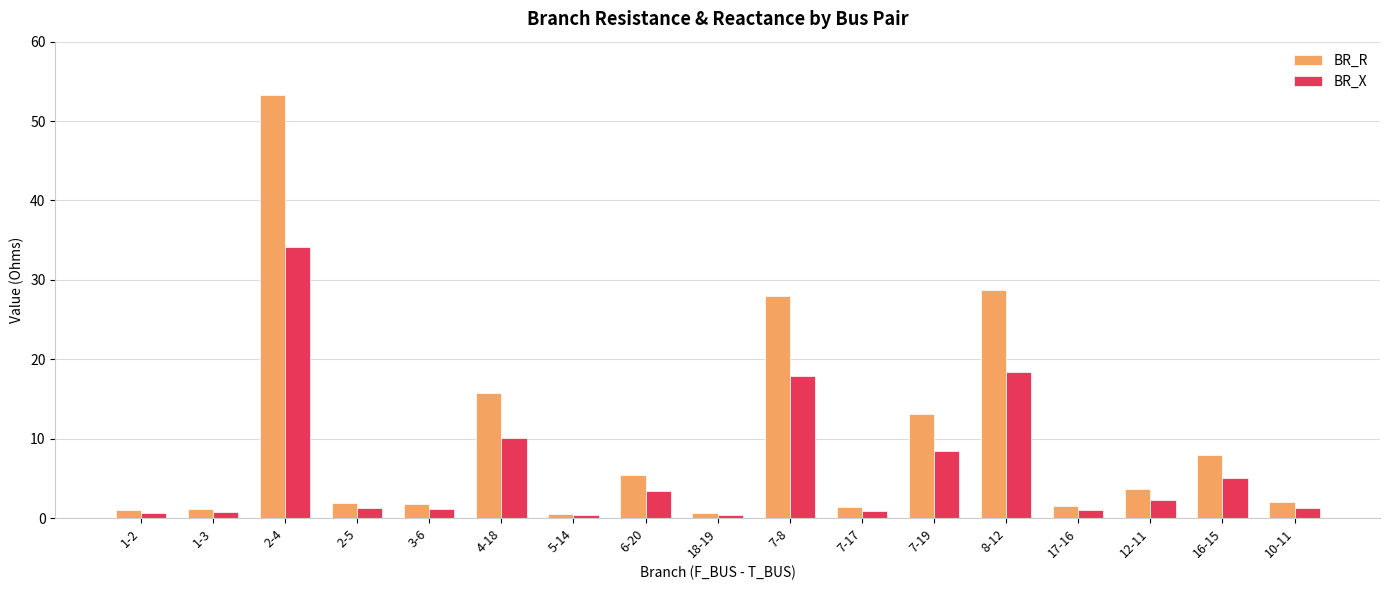

Which series has the largest range (max minus min)?

BR_R